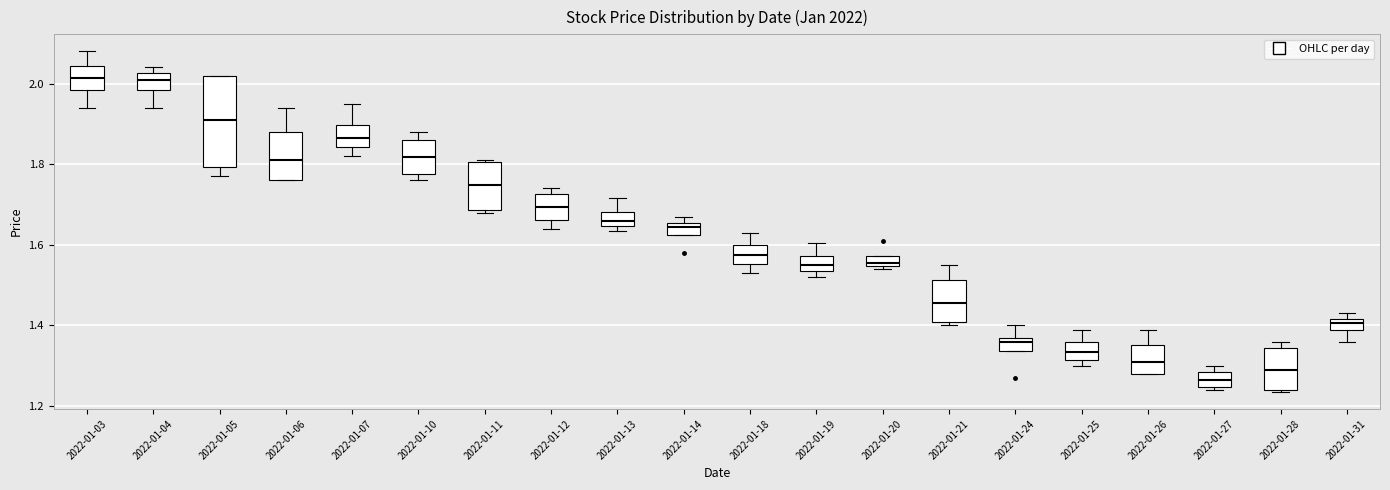

Where is the lower edge of the box for 2022-01-12 on the y-axis? The values are not printed on the chart, so give them approximately, as read against the axis.

1.66